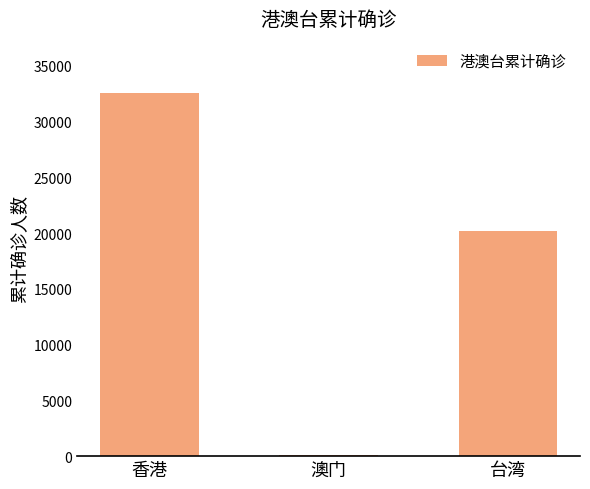

Between 台湾 and 澳门, which is larger?

台湾